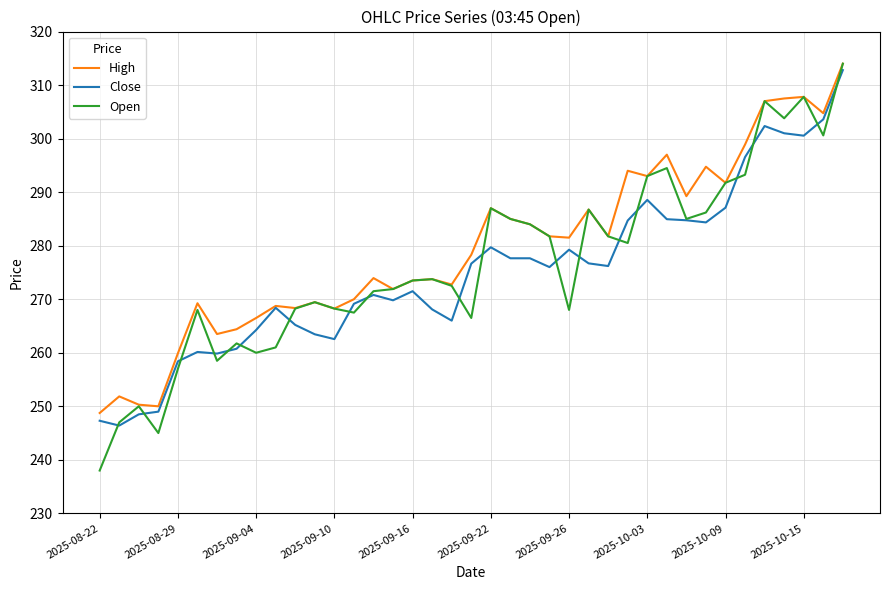

What is the lowest value of the Close series?

246.4